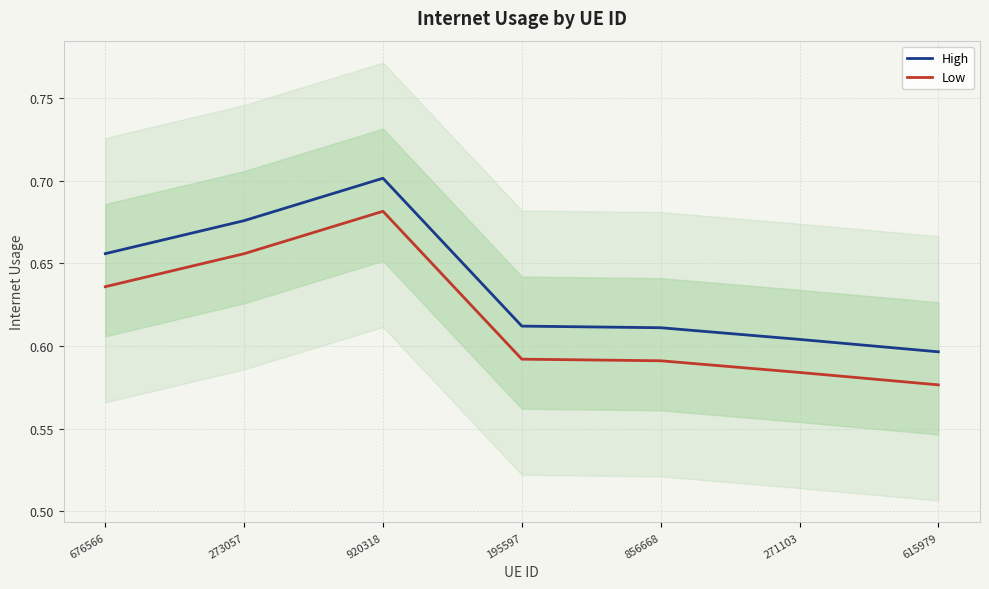

How many data points does each series have?

7